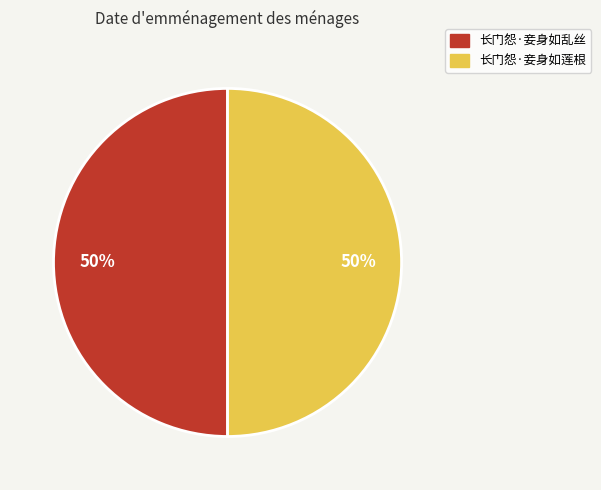

Approximately how many times larger is the value at 长门怨·妾身如乱丝 compared to 长门怨·妾身如莲根?

1.0